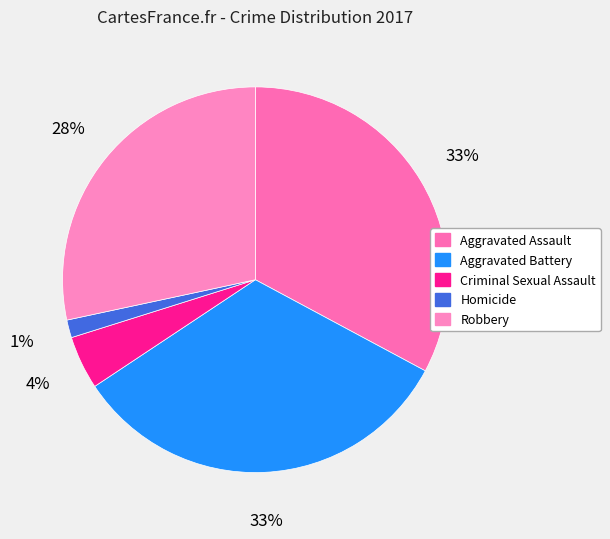

To the nearest percent, what is the average slice percentage?

20%